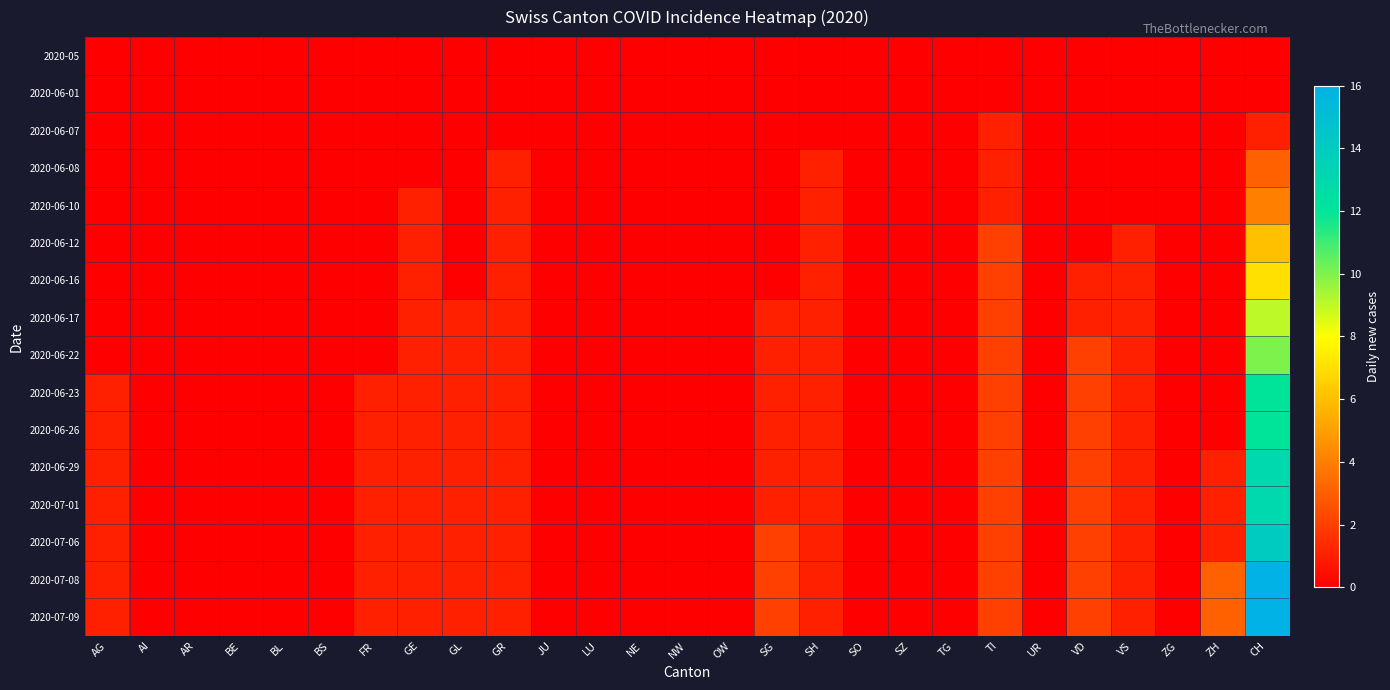

How many distinct data groups are displayed?

16